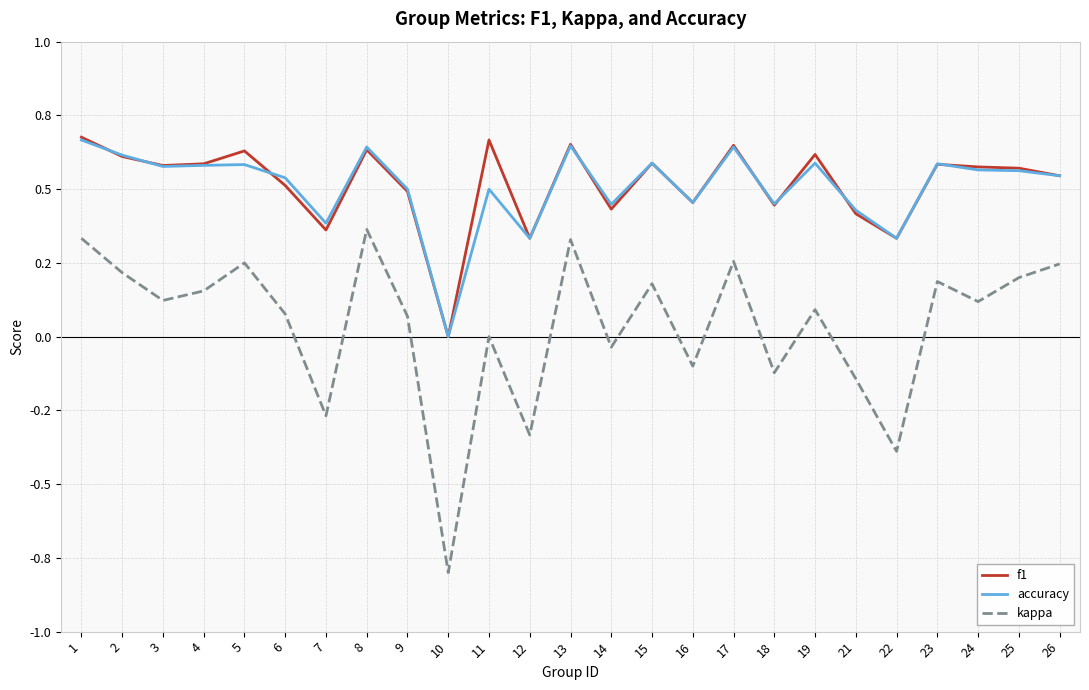

What is the difference between the maximum and minimum values in the accuracy series?

0.7